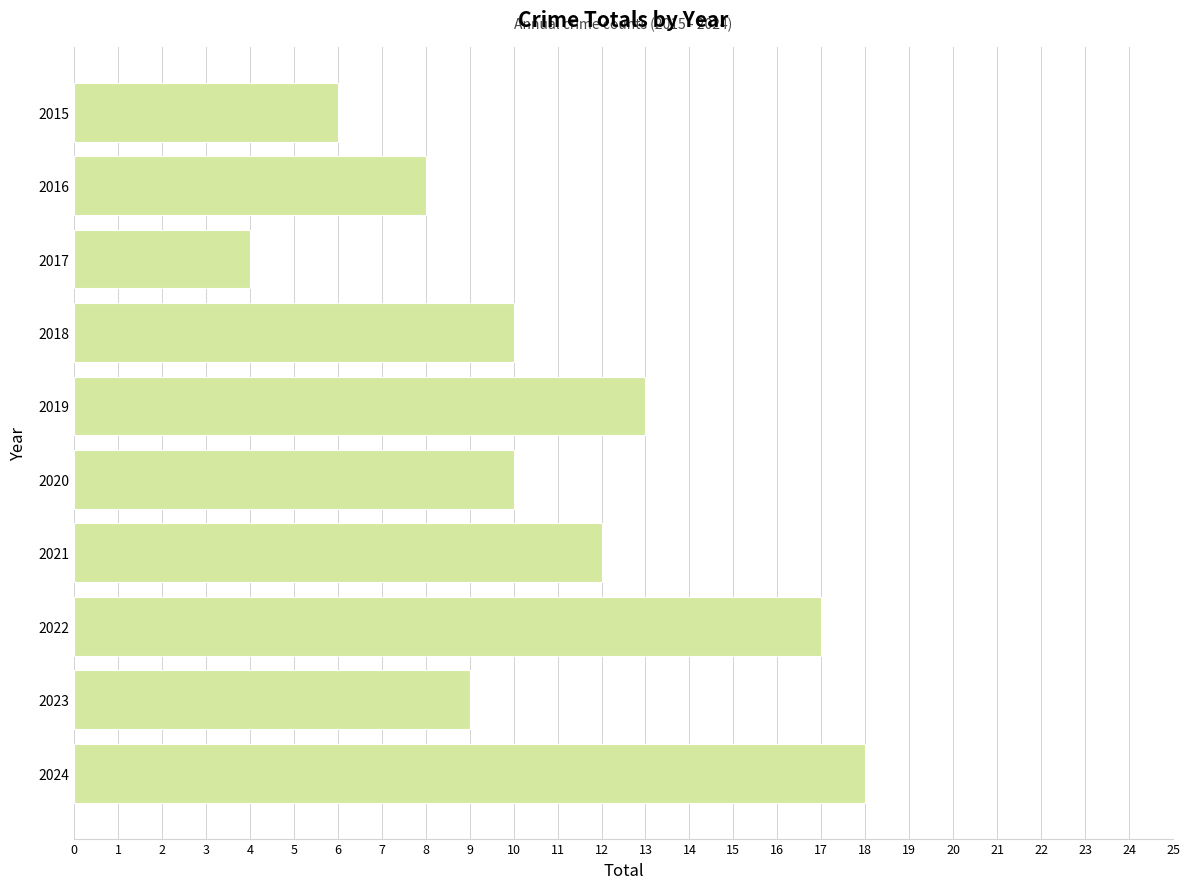

Which has a higher value, 2015 or 2024?

2024